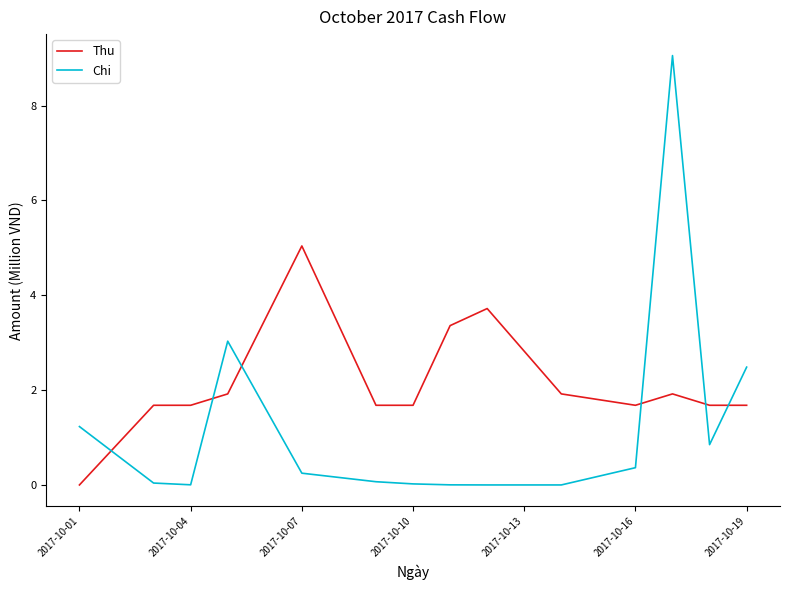

How many categories are shown in the chart?

14